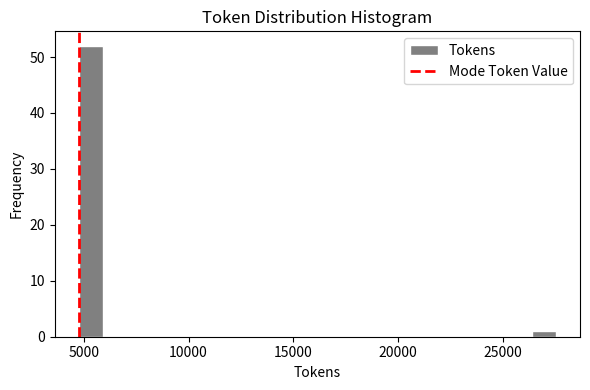

Read against the x-axis, roughly where is the centre of the tallest bar?

5500